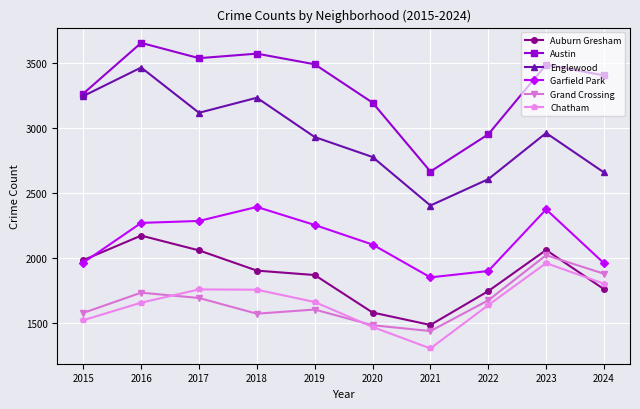

Is it true that Grand Crossing equals 453 at 2015?

False